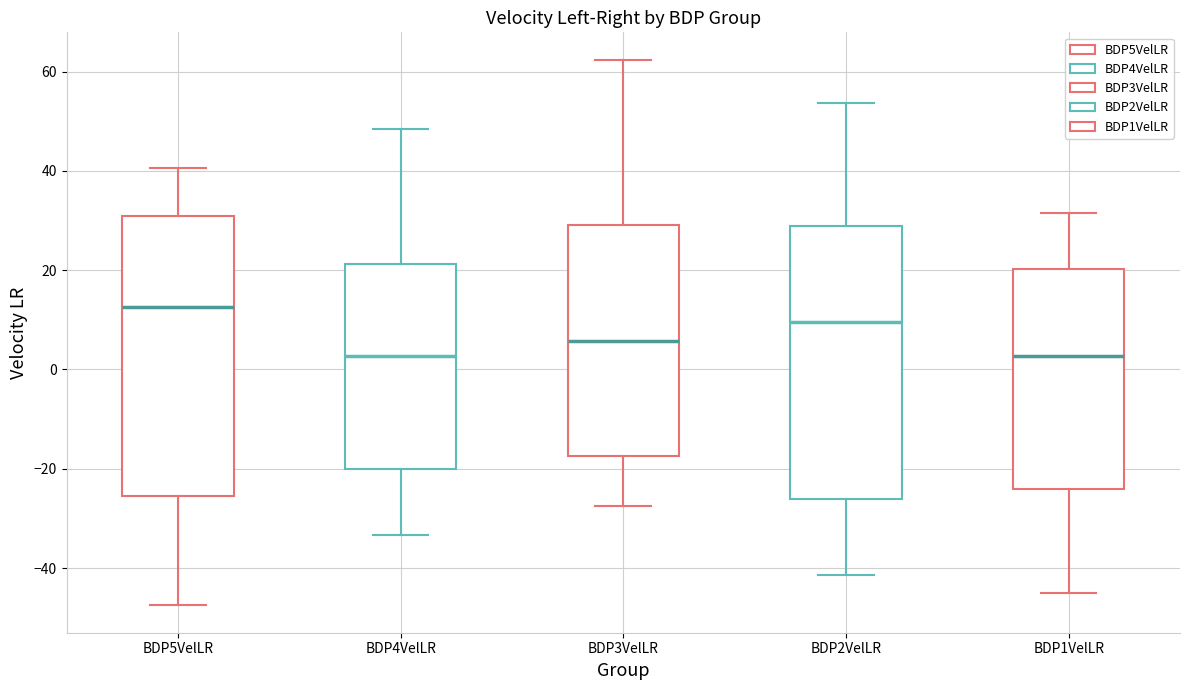

Reading left to right, transcribe this box plot: for each box, give where its median line is, the range the box spans, and where its two whiskers end, as read against the y-axis. The values are not printed on the chart, so give them approximately, as read against the axis.

BDP5VelLR: median 12, box -26 to 30, whiskers -48 to 40
BDP4VelLR: median 2, box -20 to 22, whiskers -34 to 48
BDP3VelLR: median 6, box -18 to 30, whiskers -28 to 62
BDP2VelLR: median 10, box -26 to 28, whiskers -42 to 54
BDP1VelLR: median 2, box -24 to 20, whiskers -46 to 32